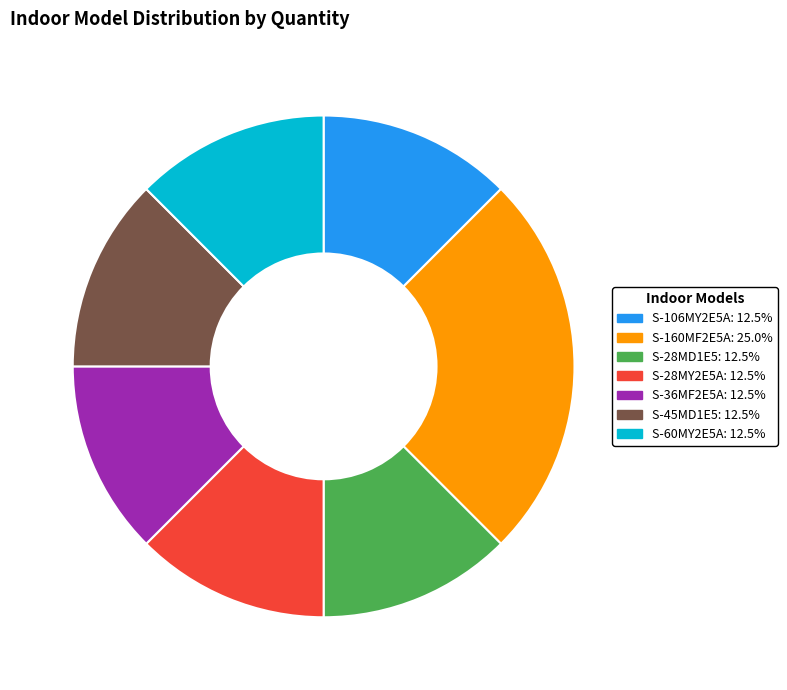

Is the sum of S-60MY2E5A and S-36MF2E5A greater than half?

No